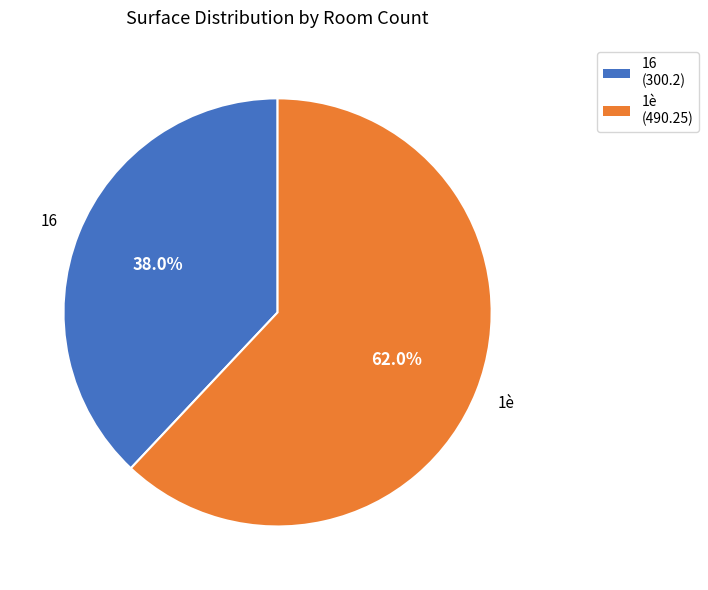

What is the total percentage of 1è and 16?

100.0%